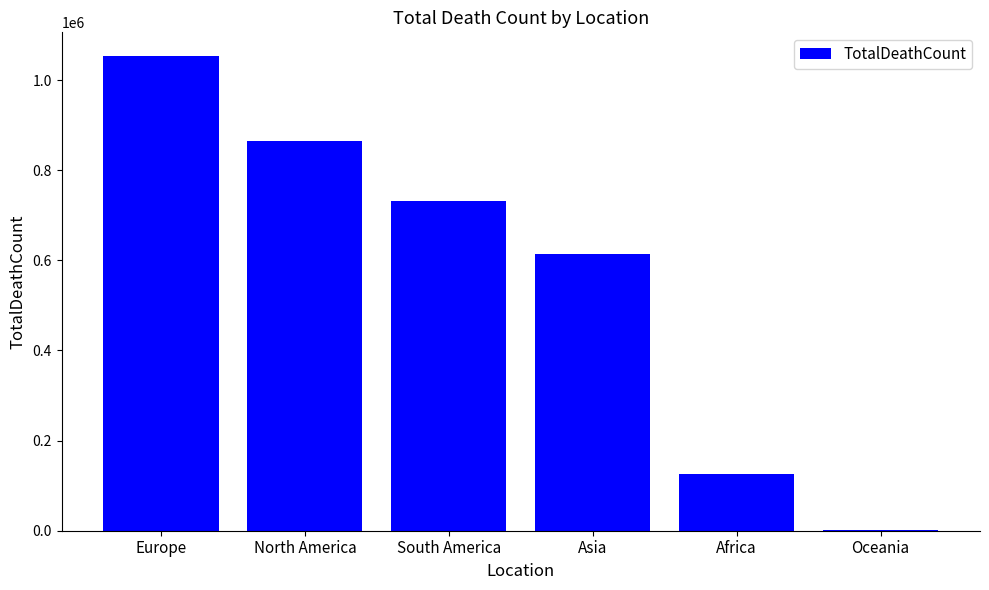

Reading left to right, extract all data points from this chart.

Europe=1053487	North America=864531	South America=731077	Asia=613216	Africa=126572	Oceania=1077